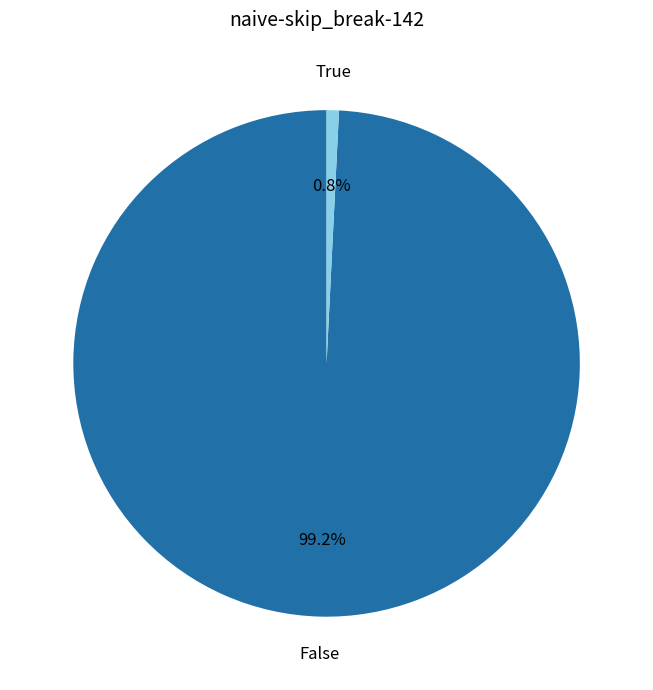

Which slice represents more than half of the pie?

False